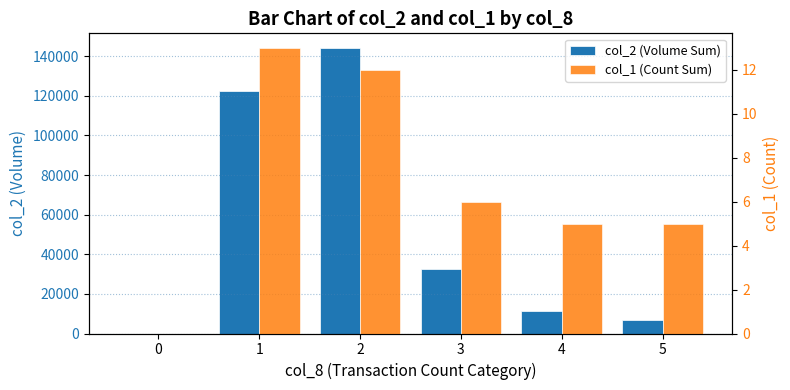

Reading left to right, extract all data points from this chart.

col_2 (Volume Sum): 0=0	1=122440	2=144300	3=32760	4=11340	5=6630
col_1 (Count Sum): 0=0	1=13	2=12	3=6	4=5	5=5